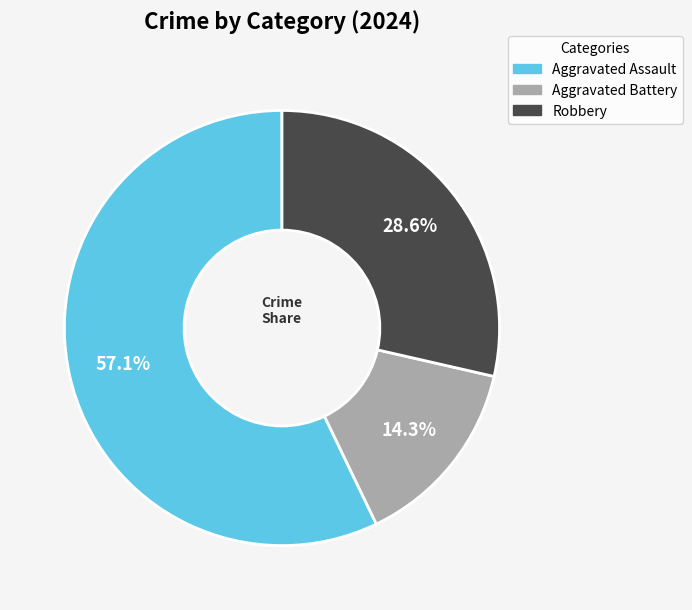

Rank the categories by value from lowest to highest.

Aggravated Battery, Robbery, Aggravated Assault